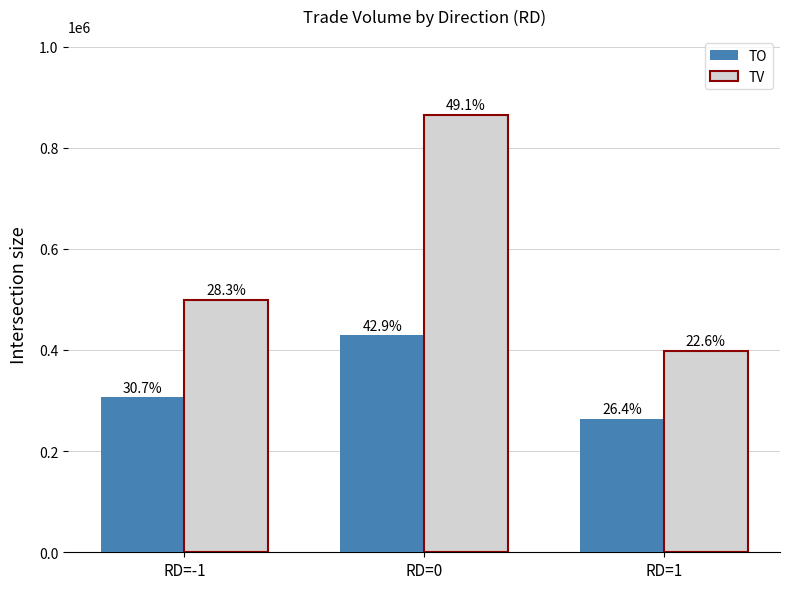

How many groups of bars are there?

3